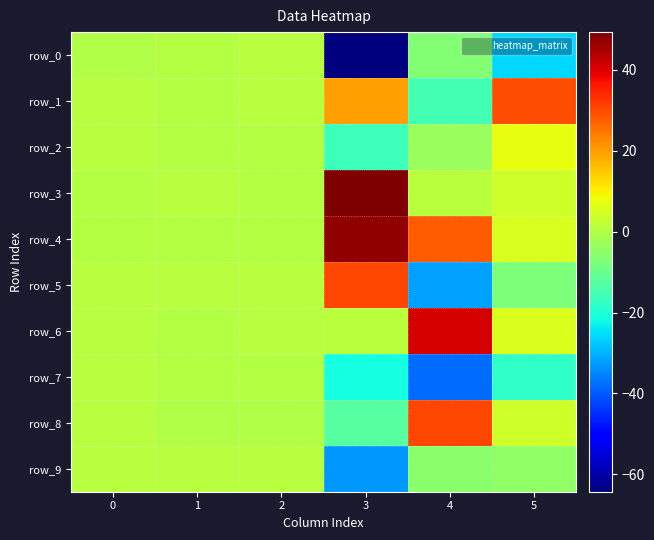

Between 0 and 2, which series saw the biggest shift?

row_2